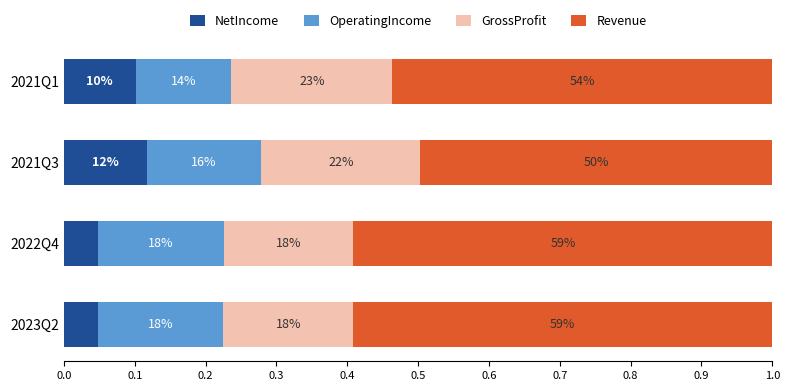

Which series has the largest range (max minus min)?

Revenue